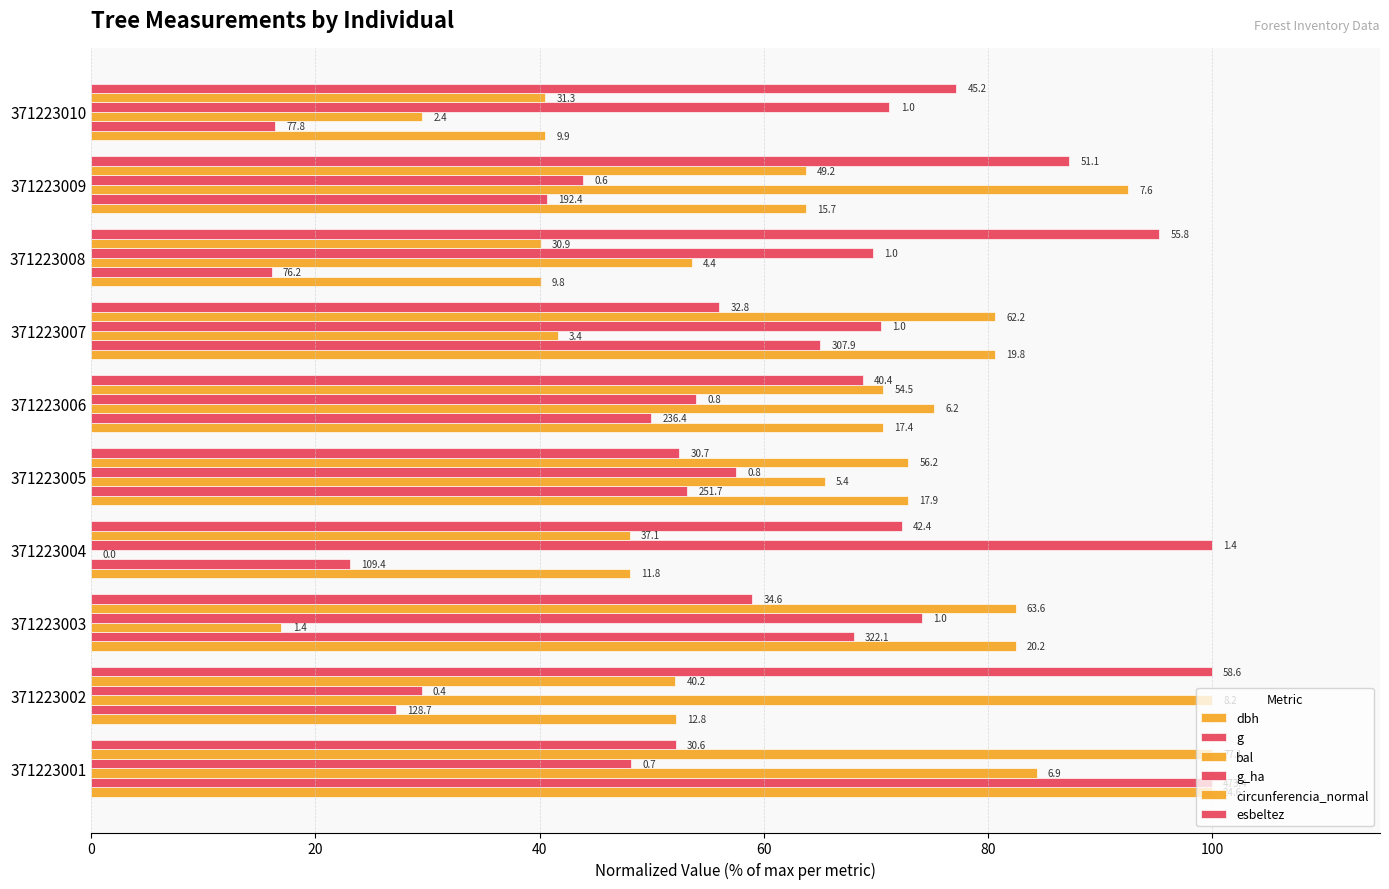

How many bars are there in each group?

6